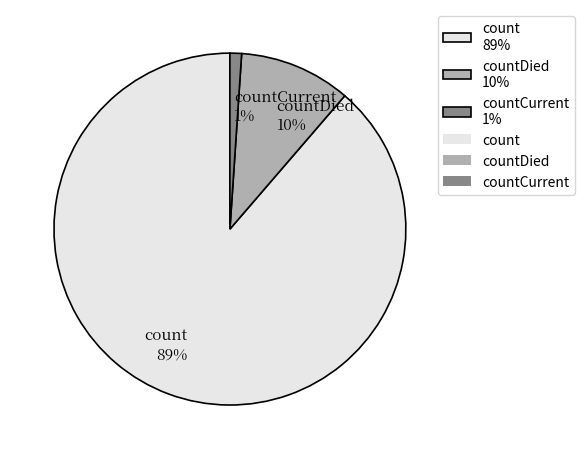

Which category accounts for the majority?

count 89%